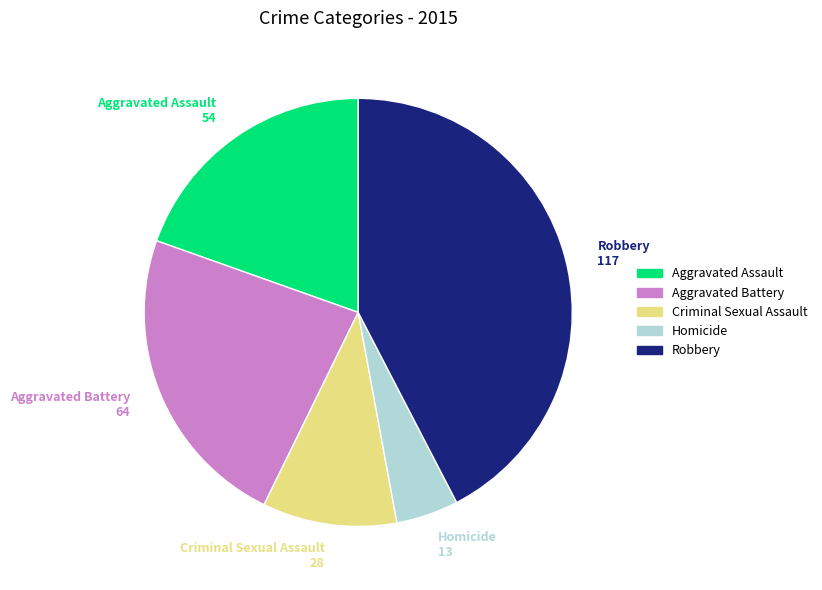

Which category has the smallest portion of the pie?

Homicide